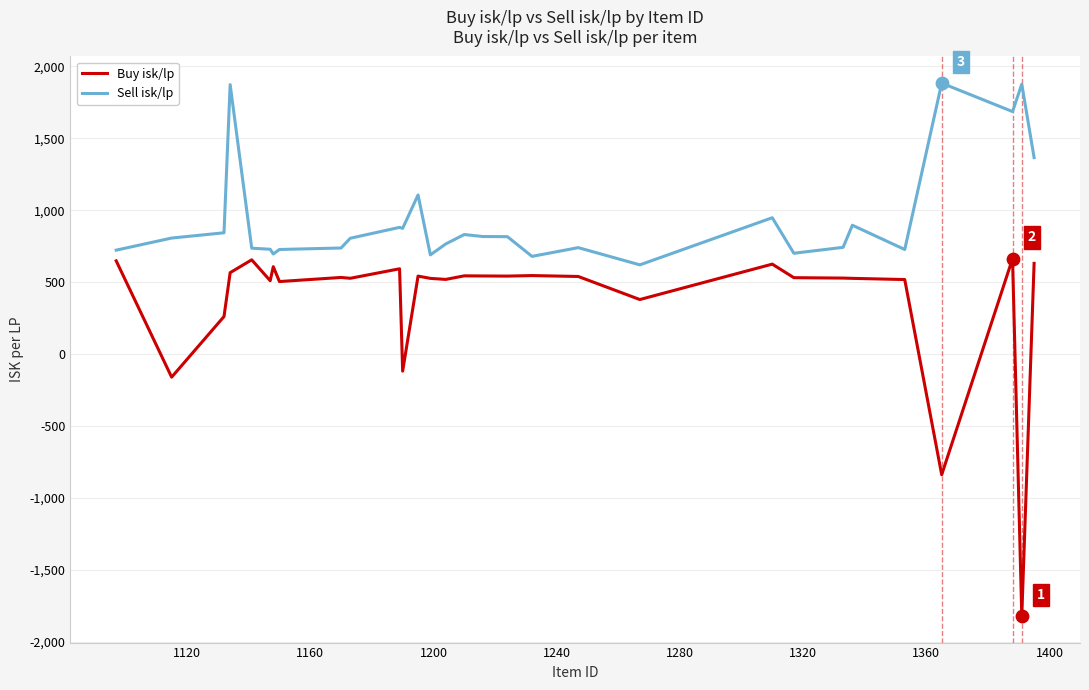

Which series has the widest spread of values?

Buy isk/lp